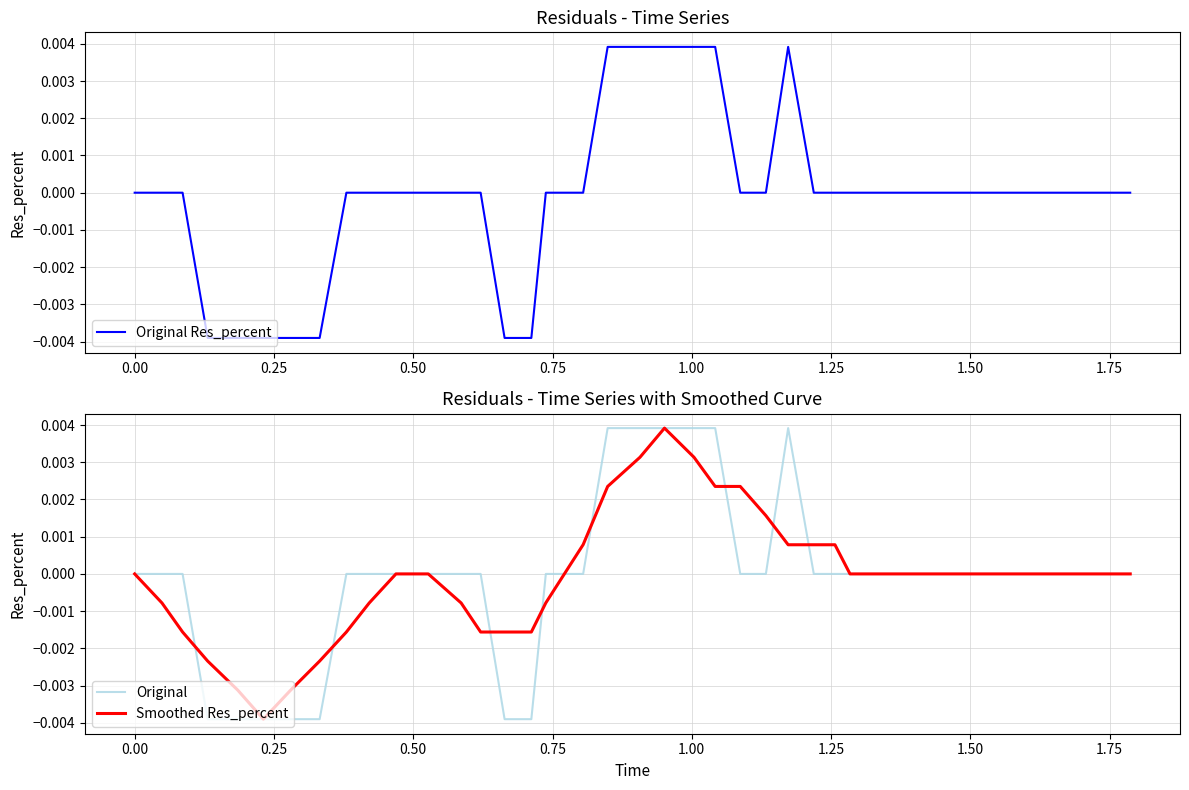

How many lines are shown in the chart?

3